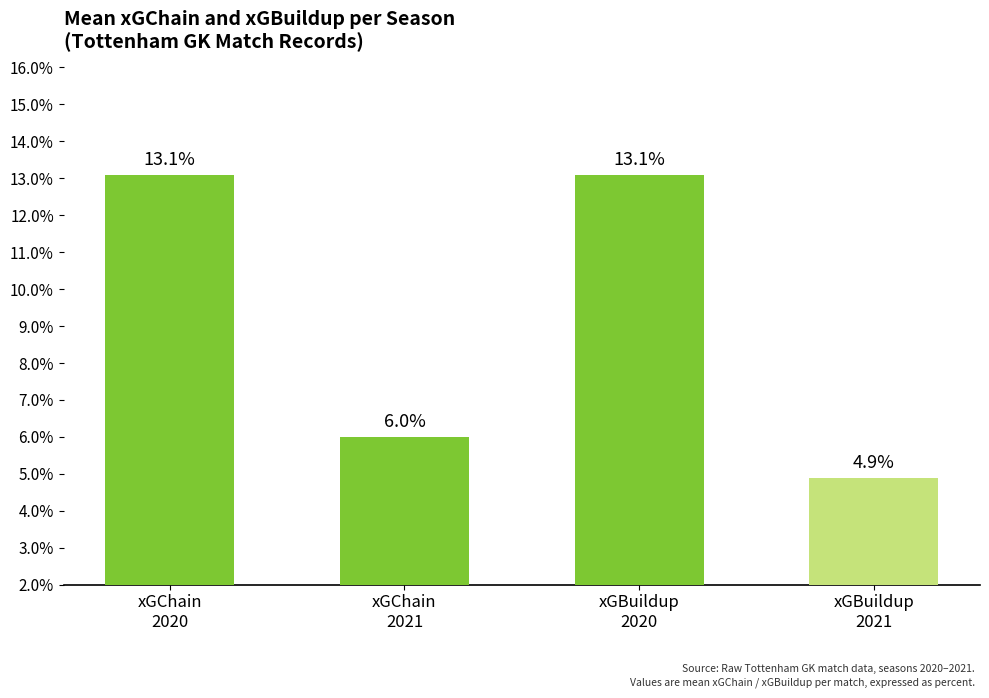

What is the average value?

9.3